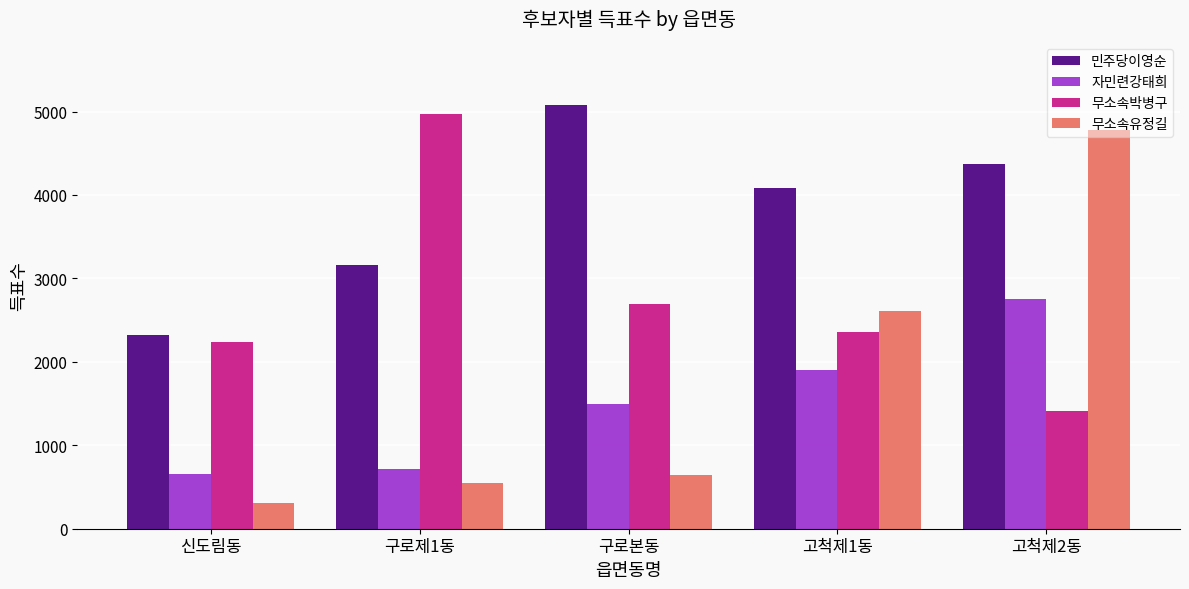

Which series has the largest total across all categories?

민주당이영순